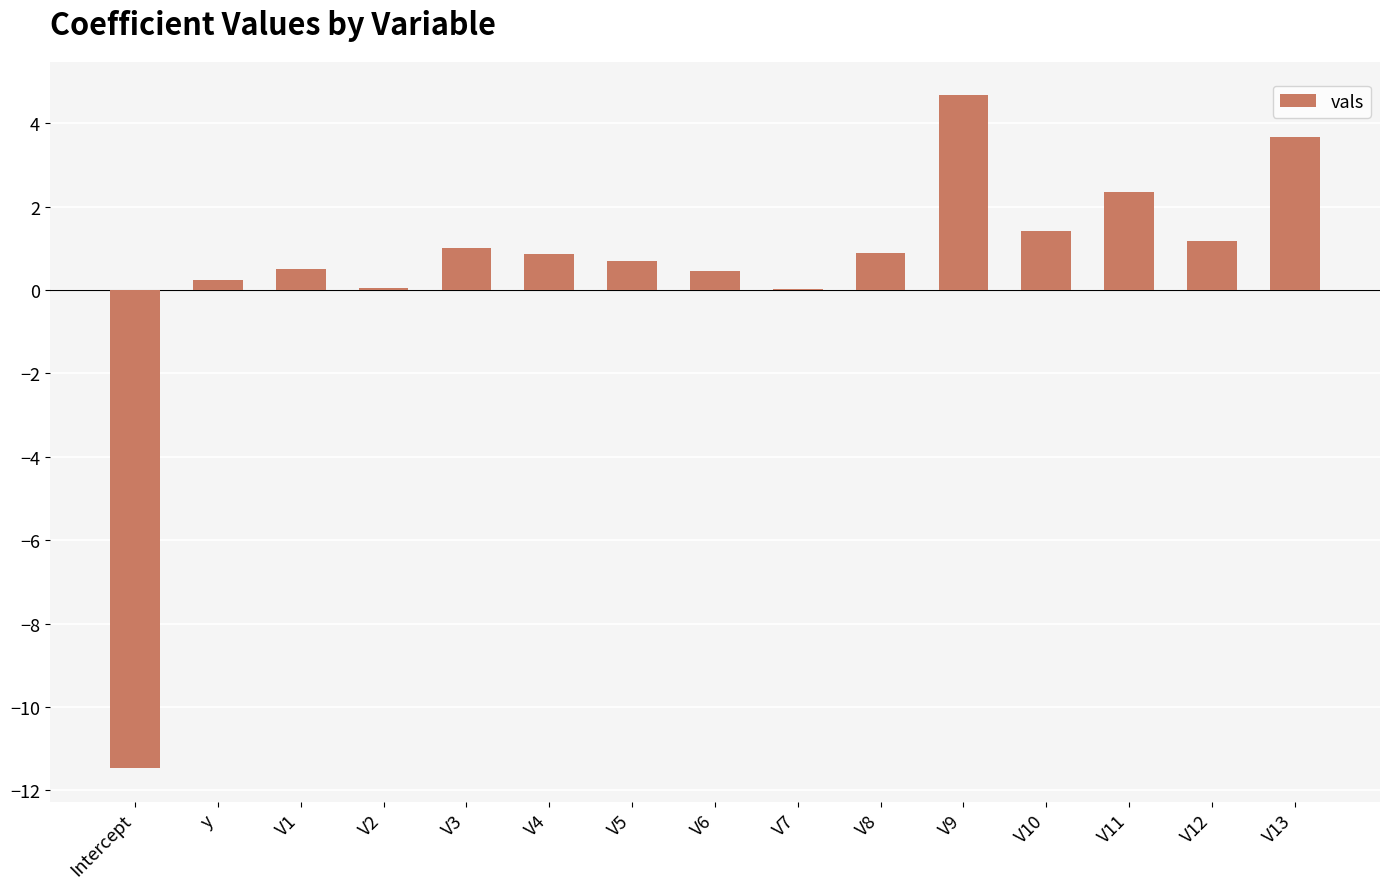

What value does the data have at V10?

1.4